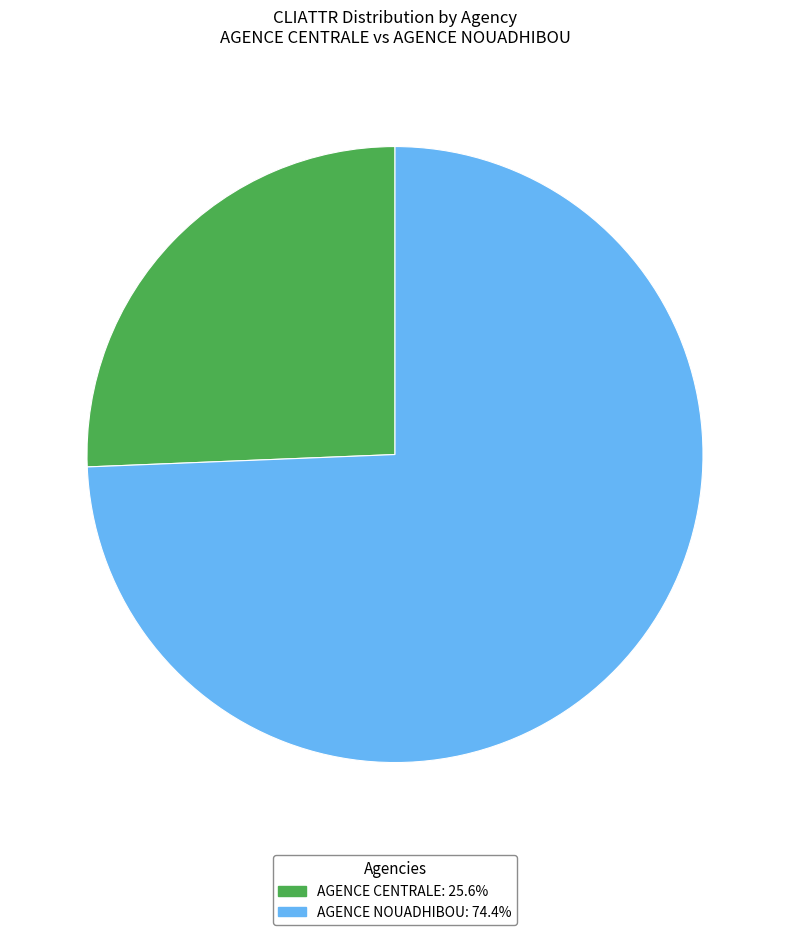

Is there a majority slice in this chart?

Yes